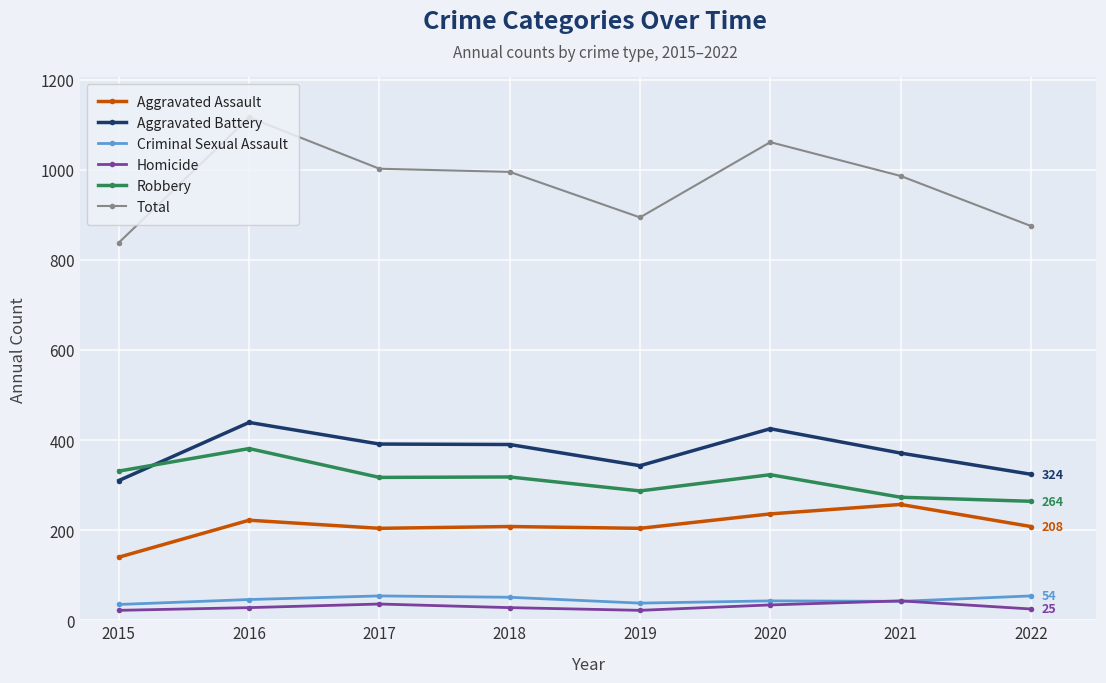

The value of Criminal Sexual Assault at 2016 is 46. True or false?

True